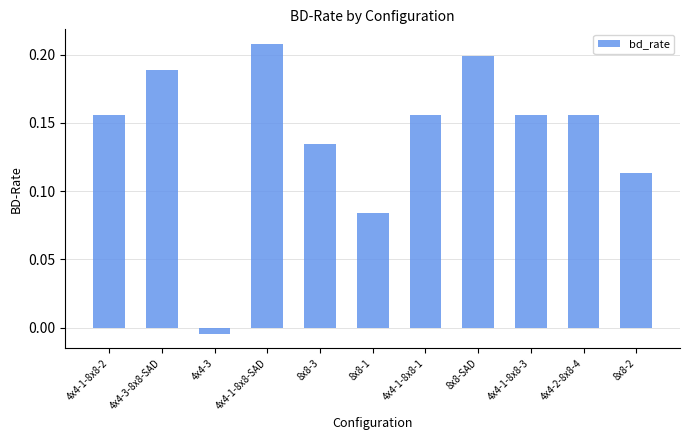

Which category has the highest value across all series?

4x4-1-8x8-SAD